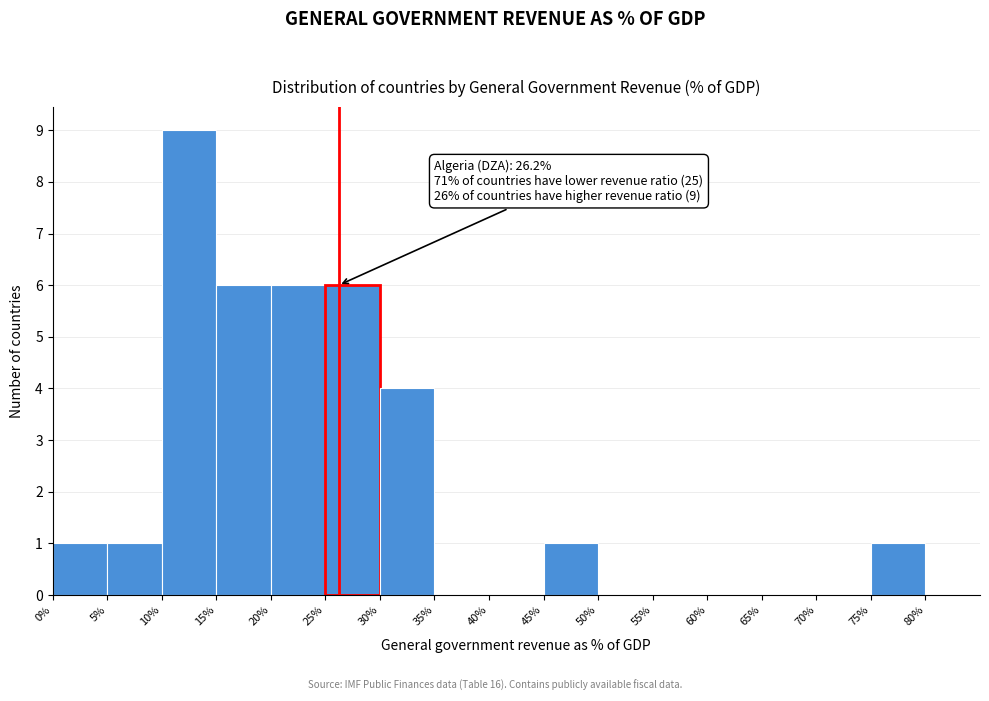

Over which range of the x-axis is the bar tallest?

10% to 15%